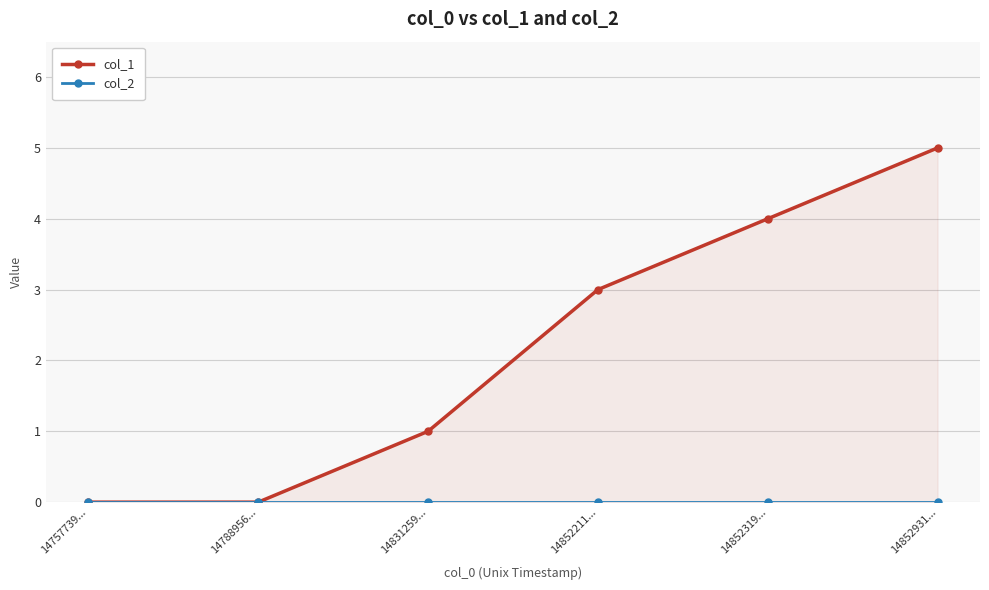

Between 14831259... and 14852931..., which series saw the biggest shift?

col_1